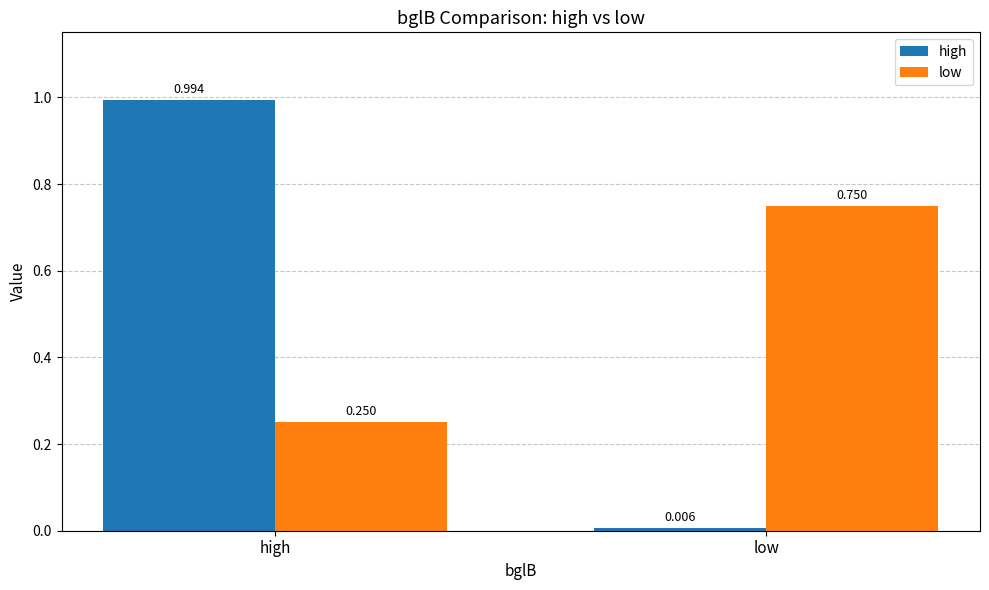

At which label is high closest to 0?

low